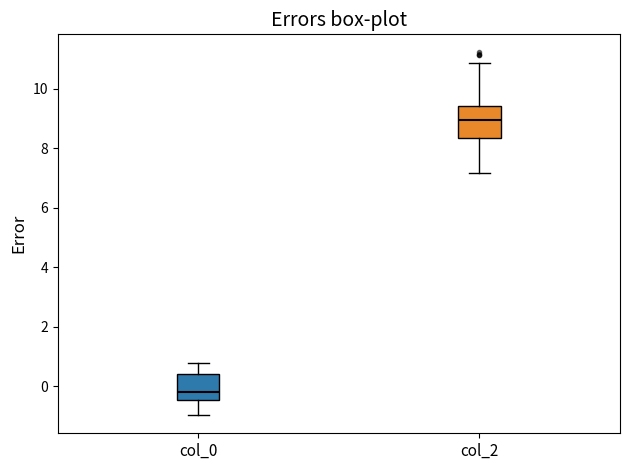

Where does the median line of the box for col_0 sit on the y-axis? The values are not printed on the chart, so give them approximately, as read against the axis.

-0.2